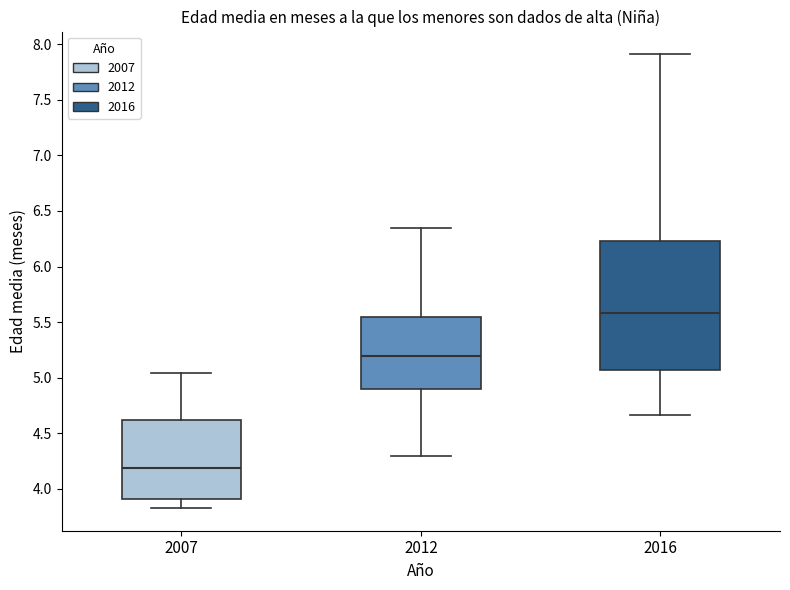

Which box's median line is the highest?

2016